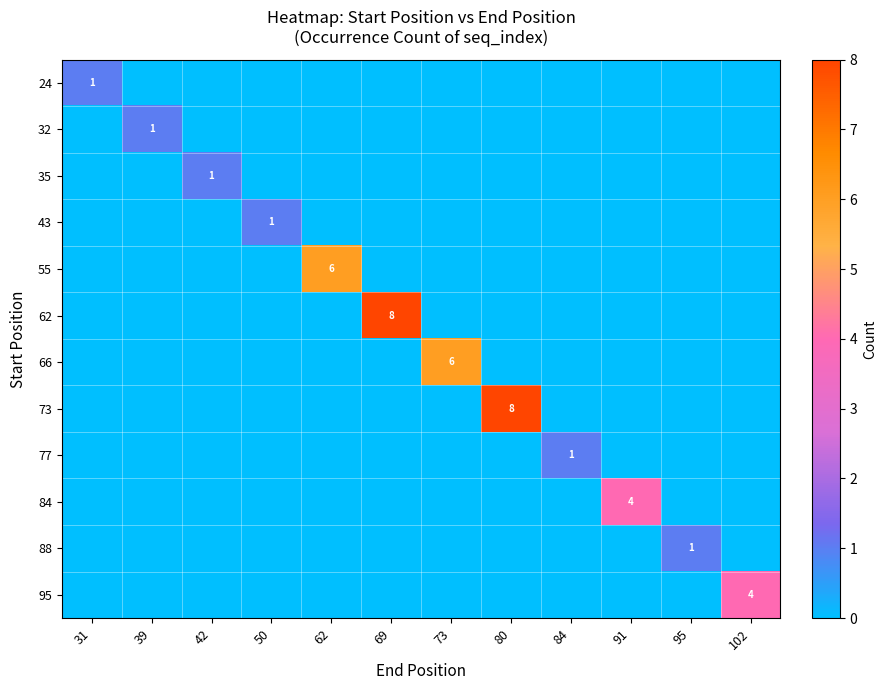

What is the greatest value displayed?

8